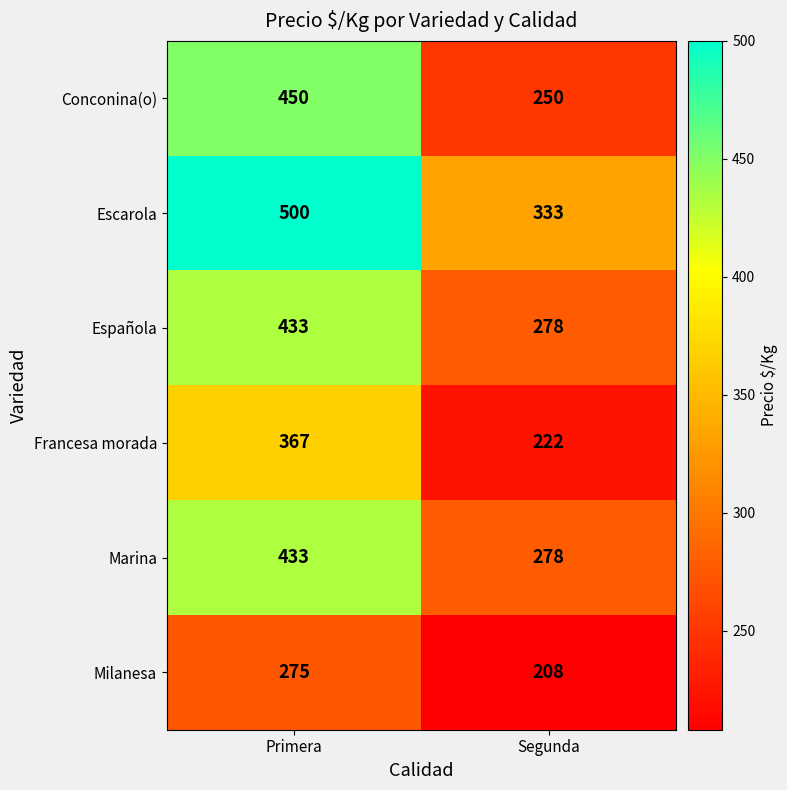

Reading left to right, transcribe all the data shown in this chart.

Conconina(o): Primera=450	Segunda=250
Escarola: Primera=500	Segunda=333
Española: Primera=433	Segunda=278
Francesa morada: Primera=367	Segunda=222
Marina: Primera=433	Segunda=278
Milanesa: Primera=275	Segunda=208